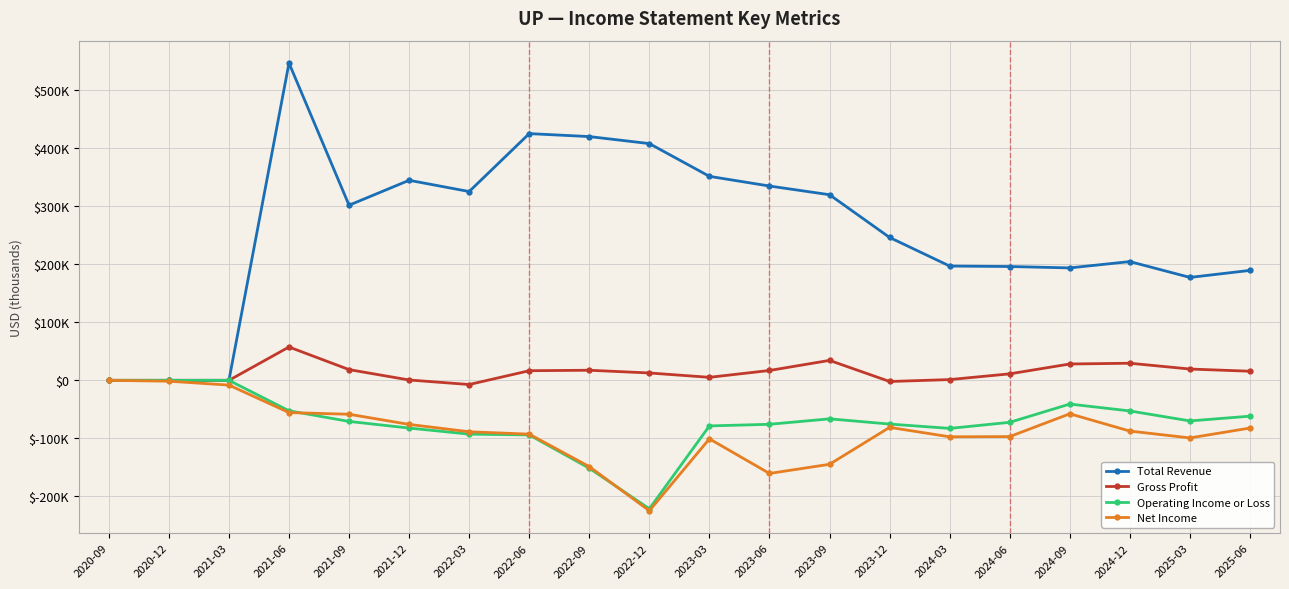

What is the difference between the maximum and minimum values in the Net Income series?

224900